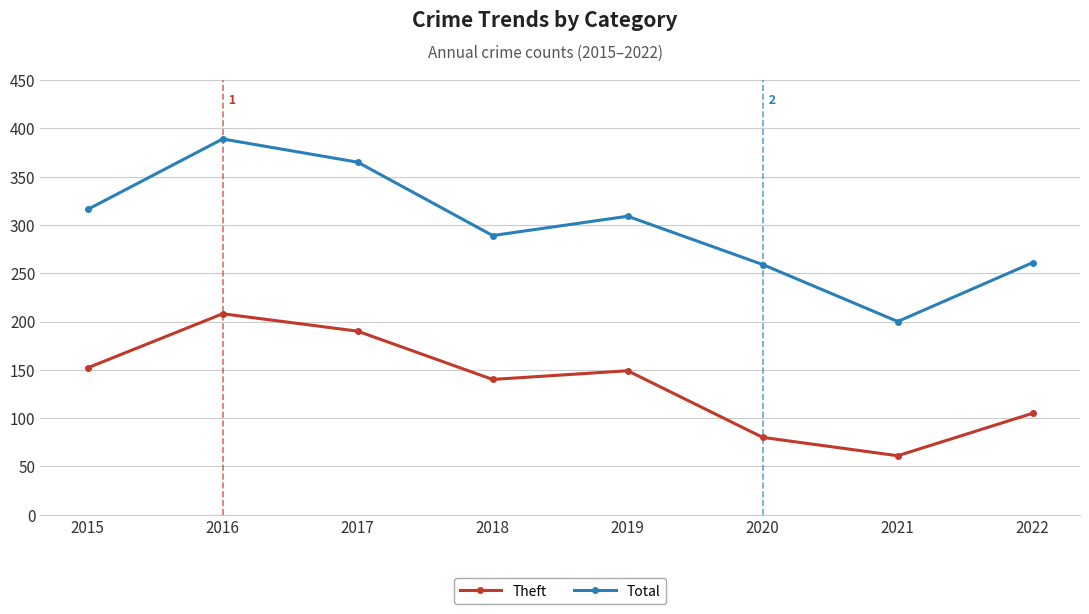

What are all the series names shown in the legend?

Theft, Total